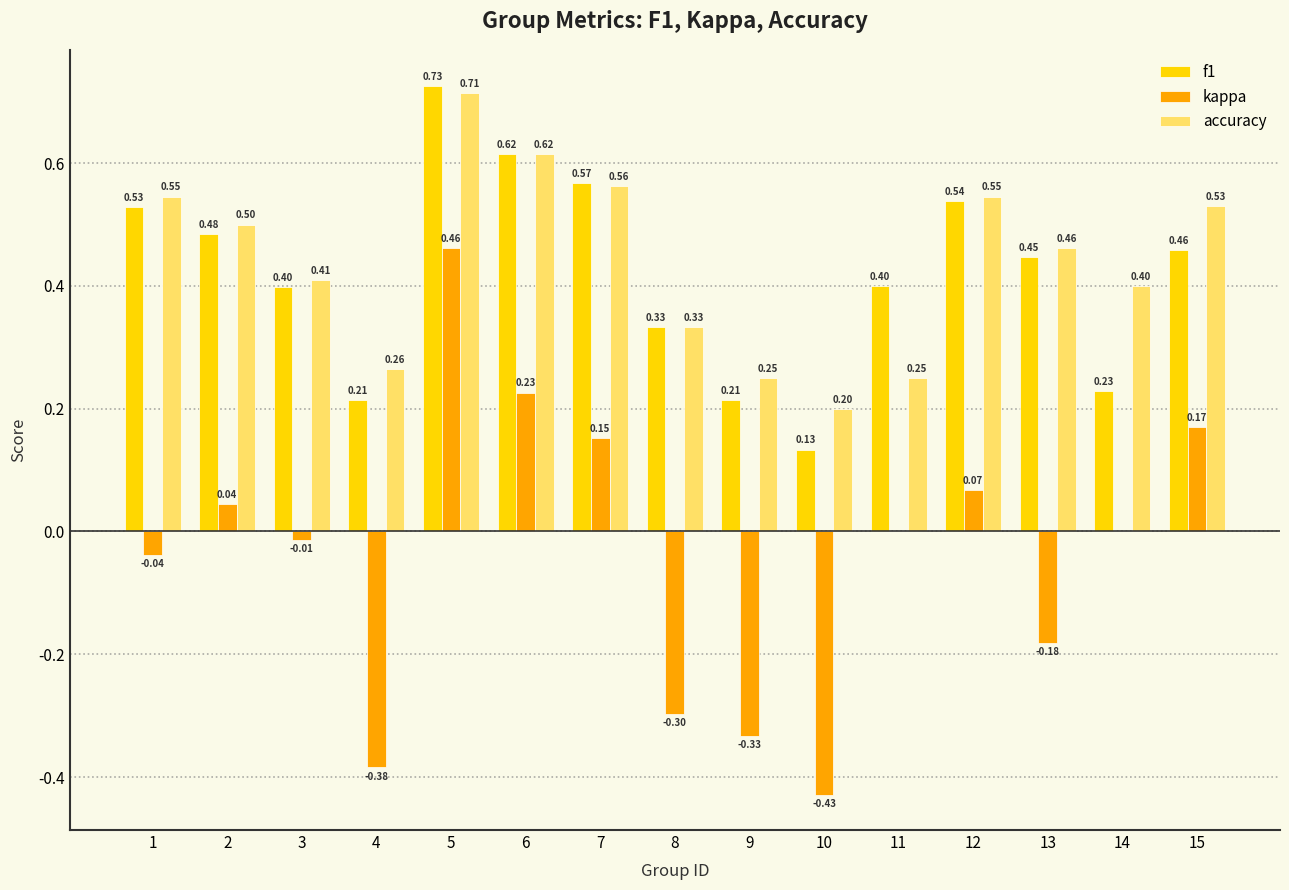

Is the value of accuracy at 1 greater than the value of f1 at 8?

Yes